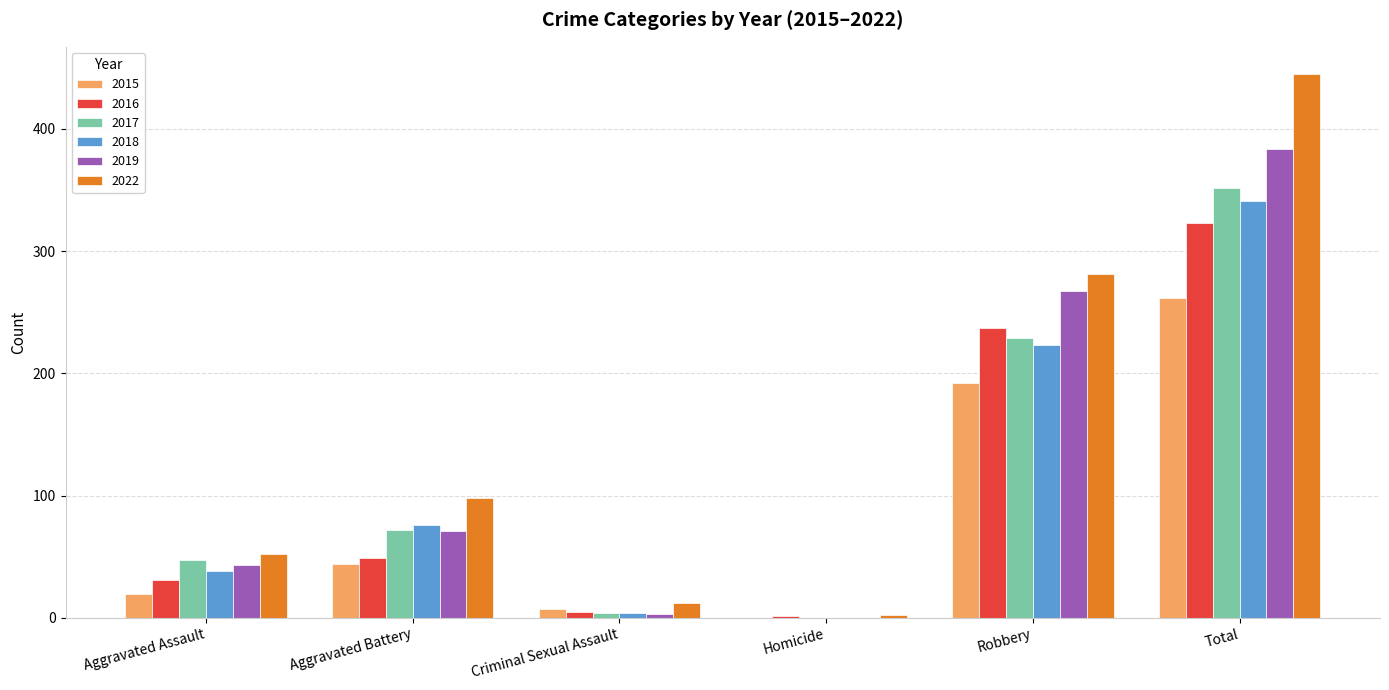

What value does the 2018 series have at Total, to the nearest 10?

340